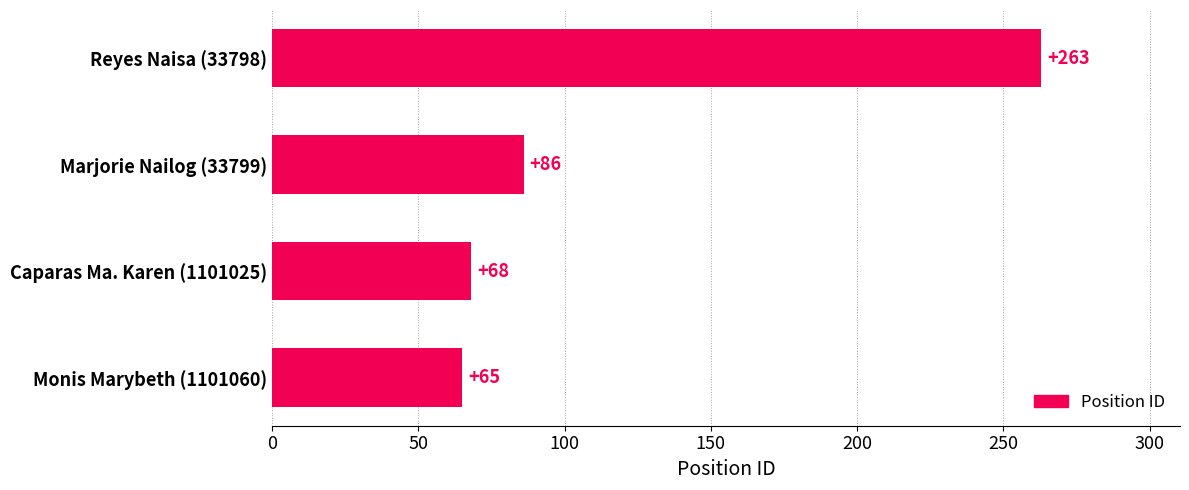

How many data points are less than 86?

2